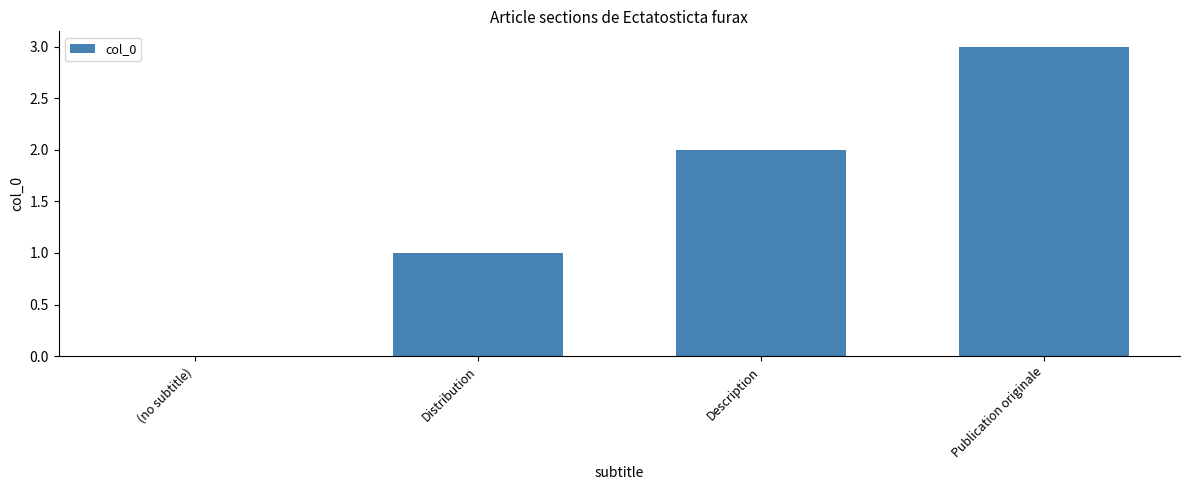

The value at Description is 2. True or false?

True